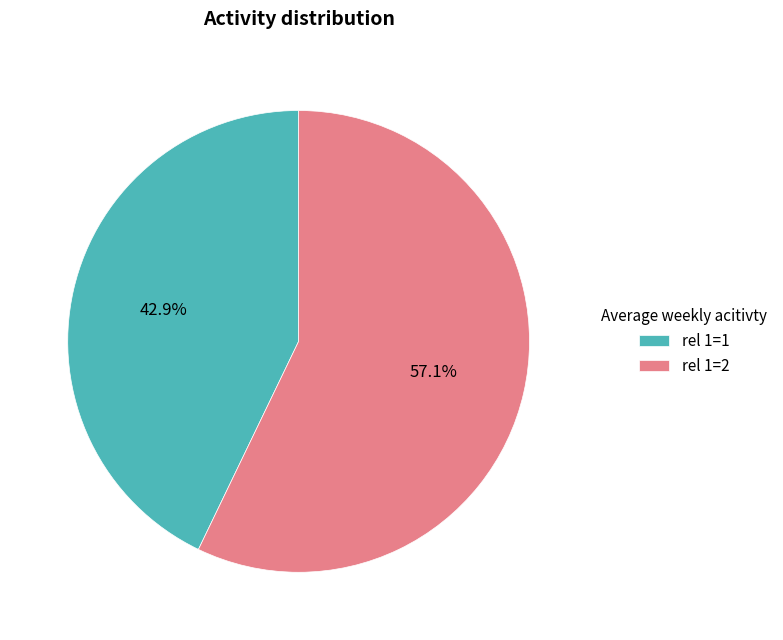

Is rel 1=1 the majority of the pie?

No